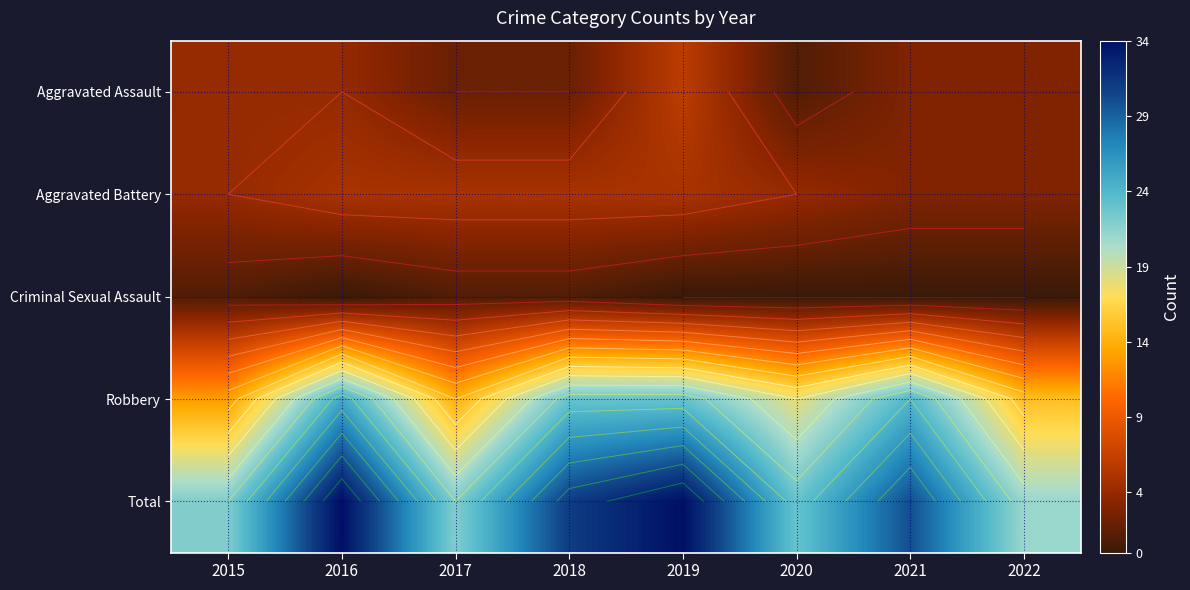

Is it true that Total equals 21 at 2022?

True